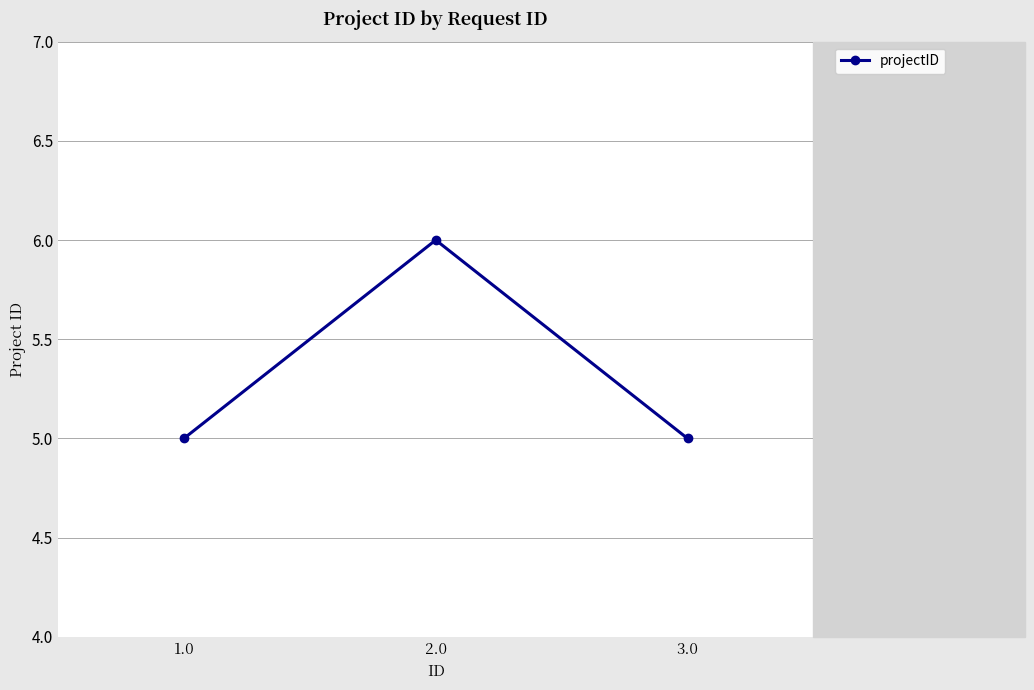

What is the value of the 2nd point from the left?

6